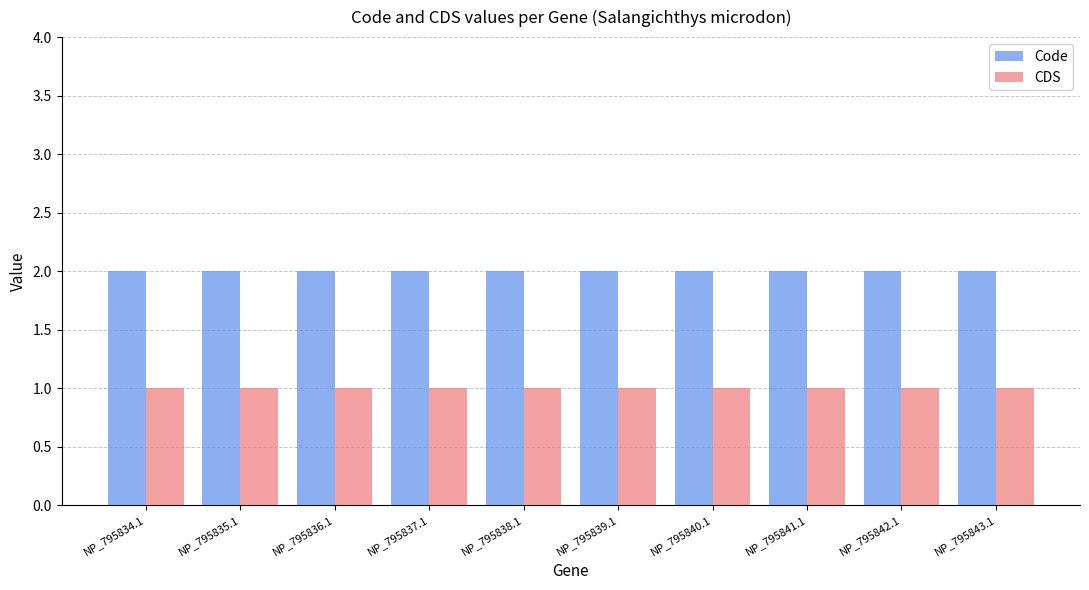

List the series in order of their overall mean, highest first.

Code, CDS